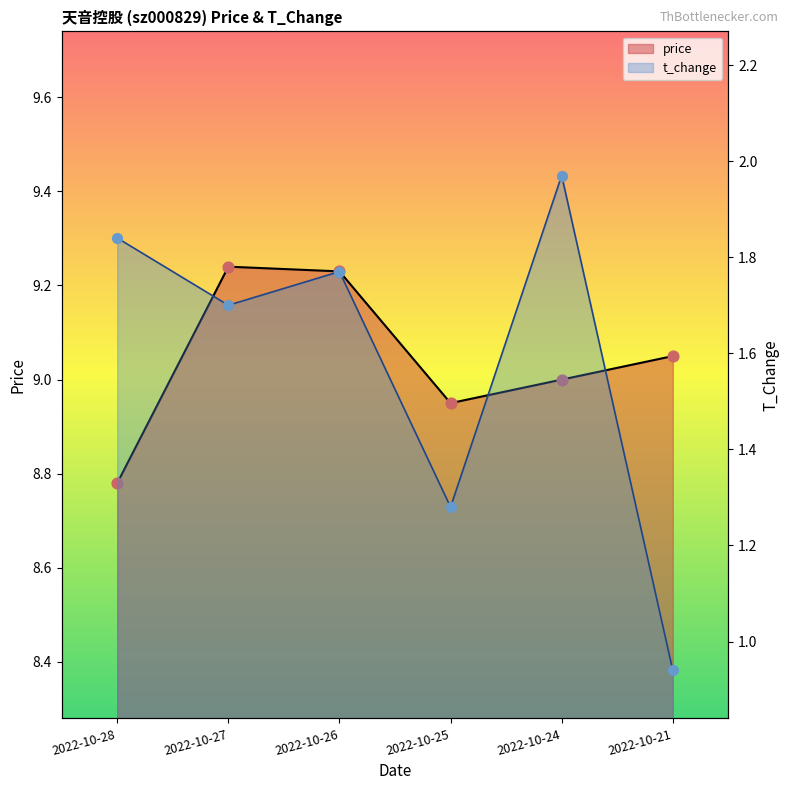

Which series has the largest total across all categories?

price